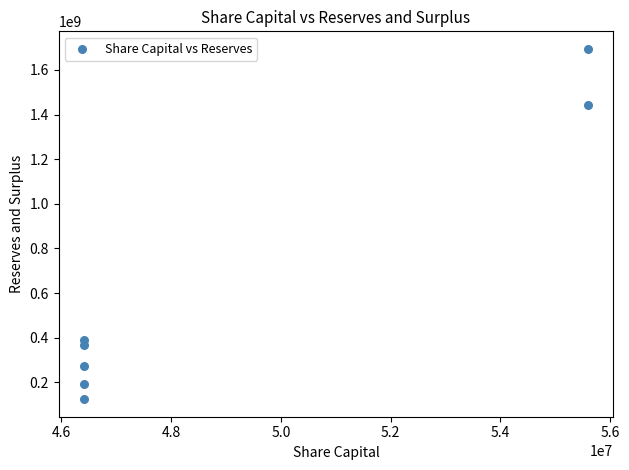

What is the average X value?

49035747